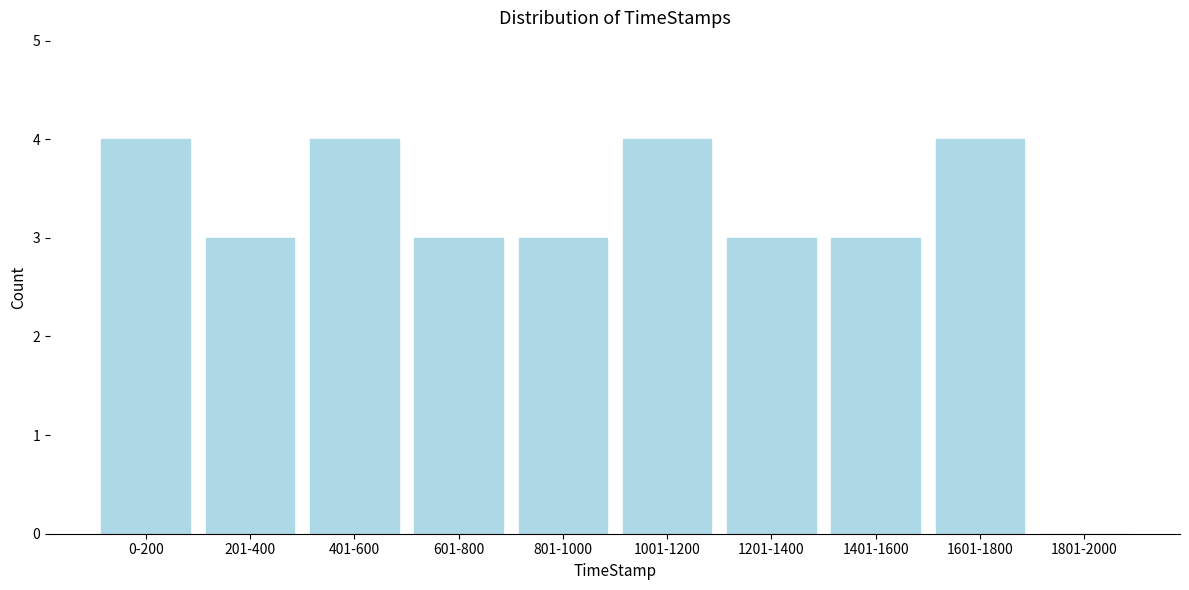

Reading left to right, list all the values displayed in this chart.

0-200=4	201-400=3	401-600=4	601-800=3	801-1000=3	1001-1200=4	1201-1400=3	1401-1600=3	1601-1800=4	1801-2000=0